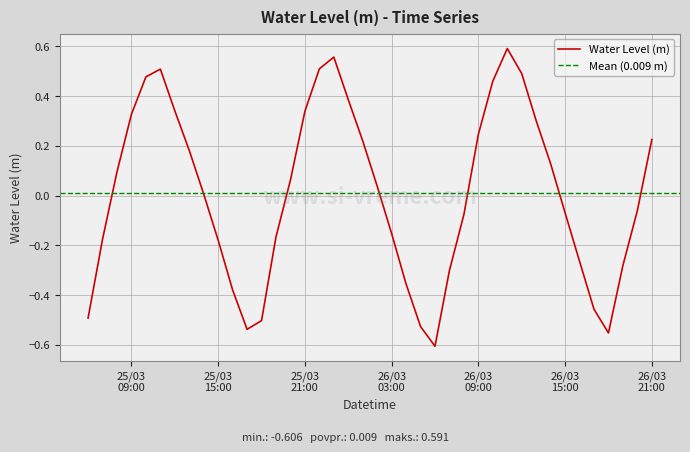

What is the label of the 3rd point from the right?

2024-03-26 19:00:00